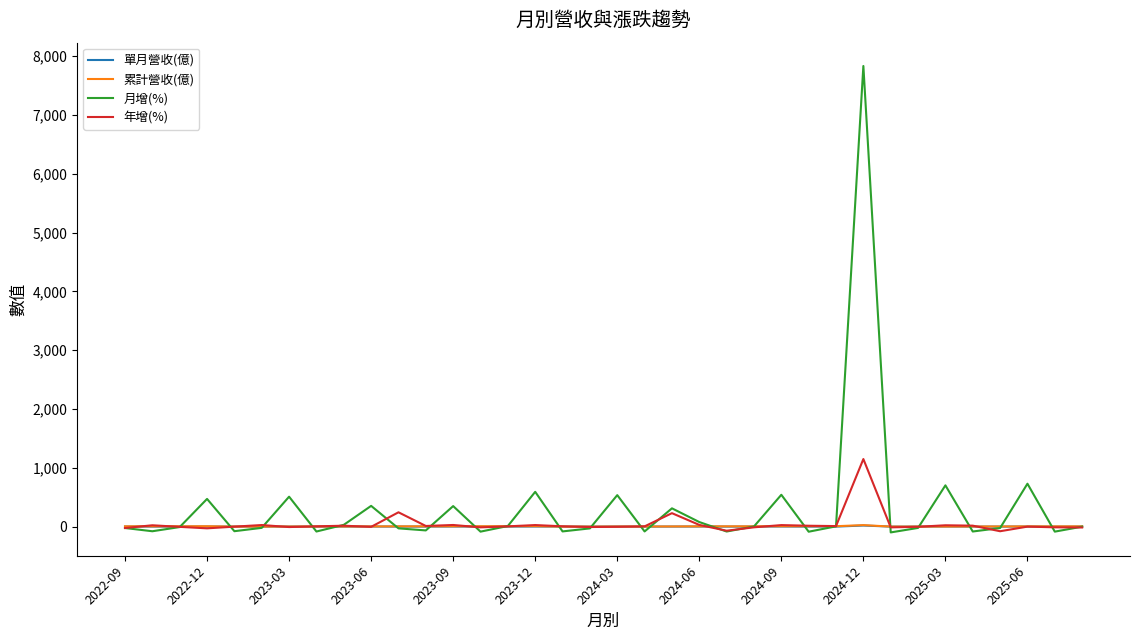

What is the maximum value shown in the chart?

7830.9